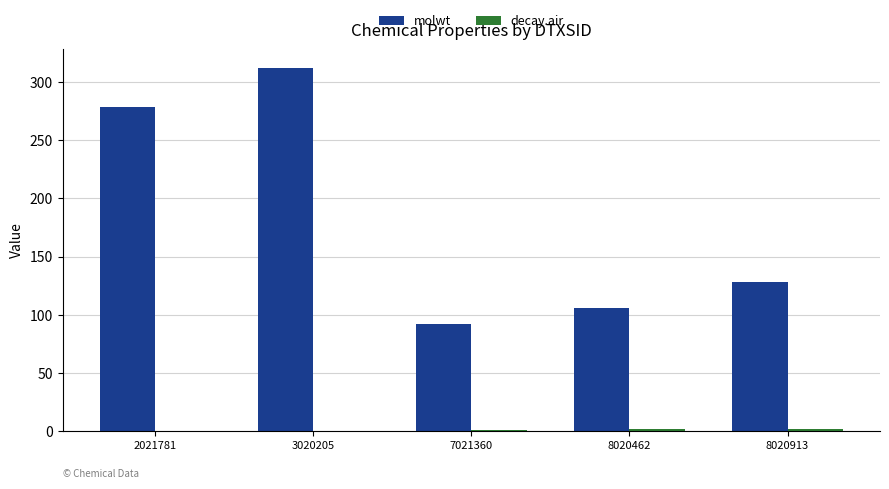

At which label does molwt reach its peak?

3020205